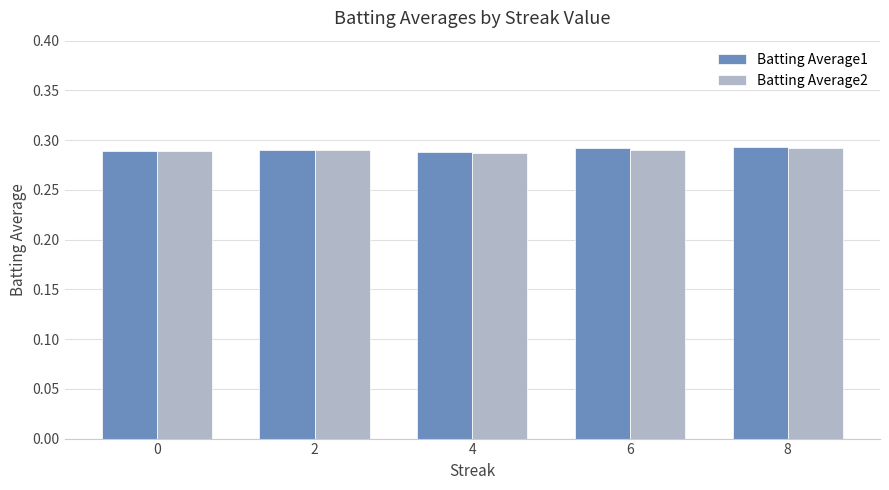

At how many categories does at least one series exceed 0?

5